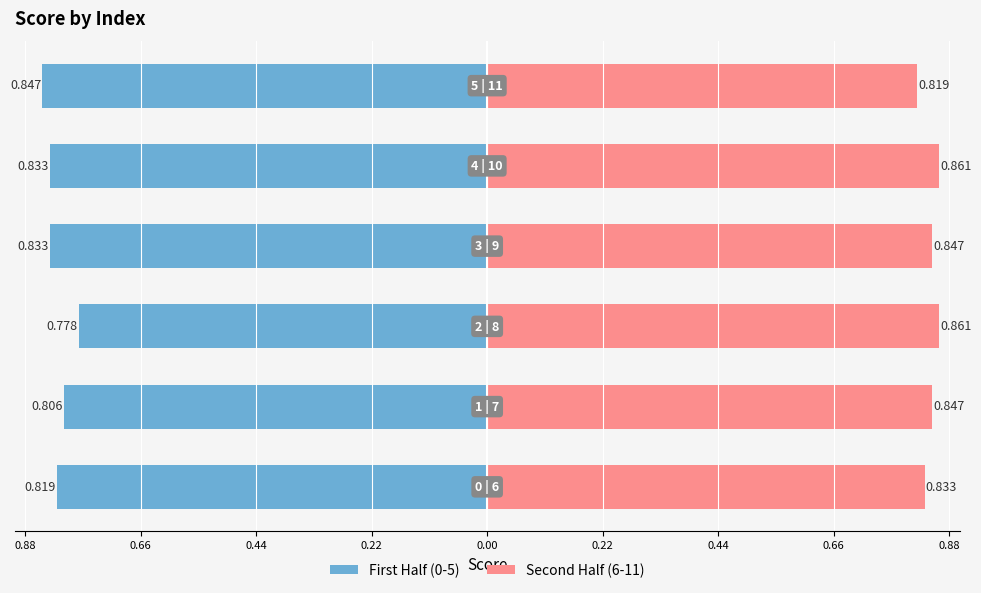

What is the maximum value shown in the chart?

0.9